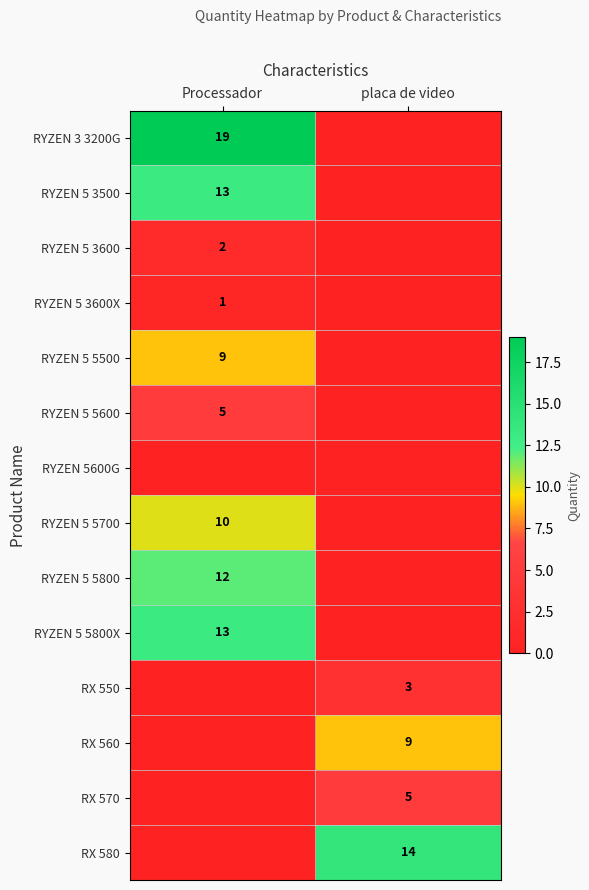

The RYZEN 5 5800X series shows 6 at Processador. True or false?

False